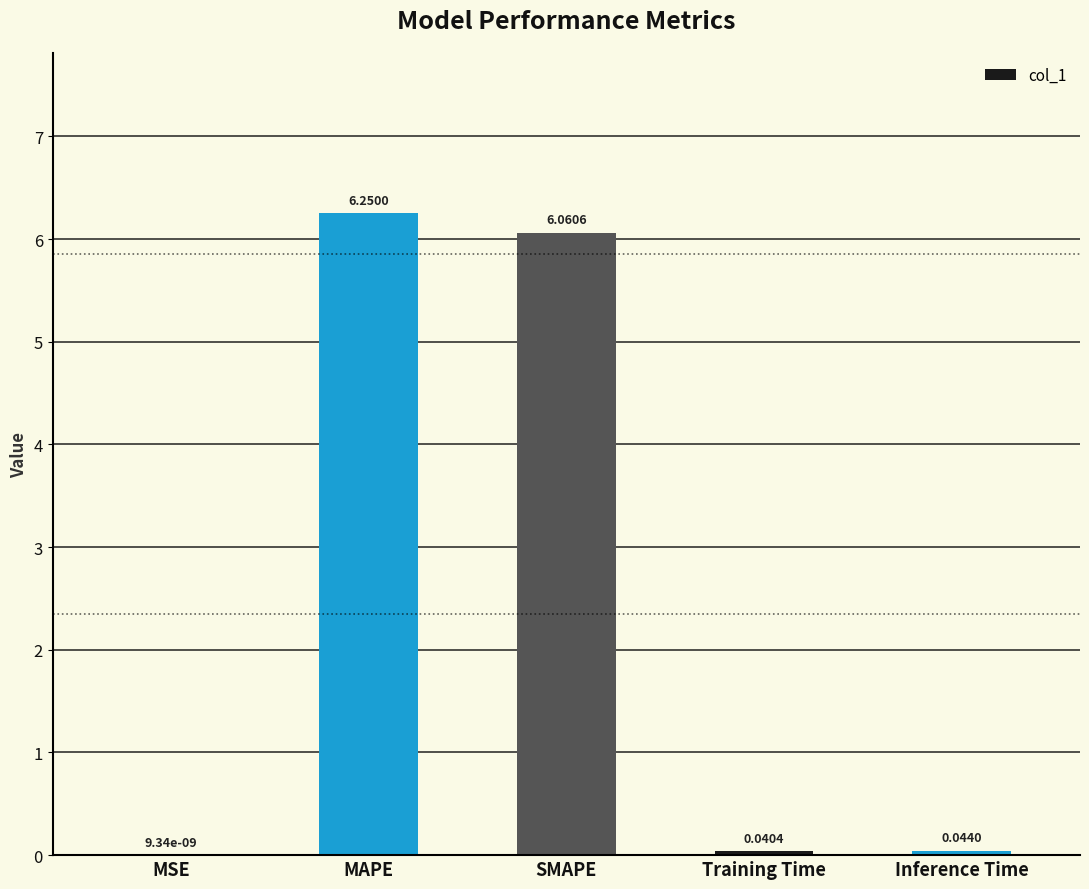

Which label corresponds to the largest value in the chart?

MAPE